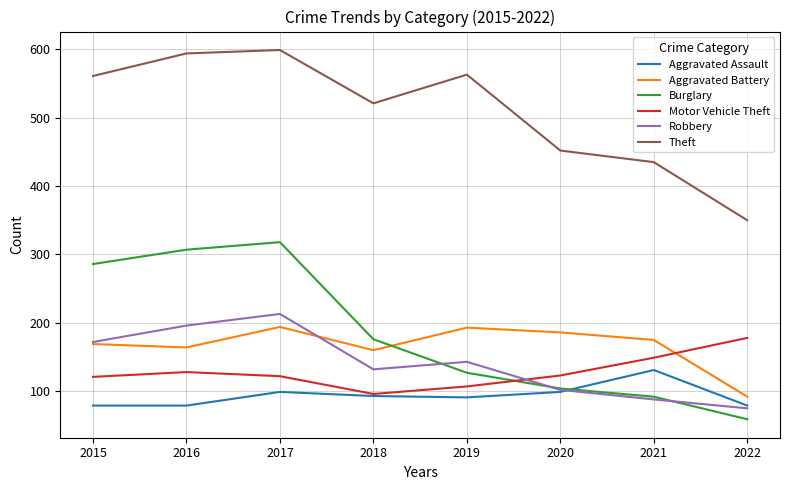

Is the value of Aggravated Battery at 2021 greater than the value of Aggravated Assault at 2022?

Yes